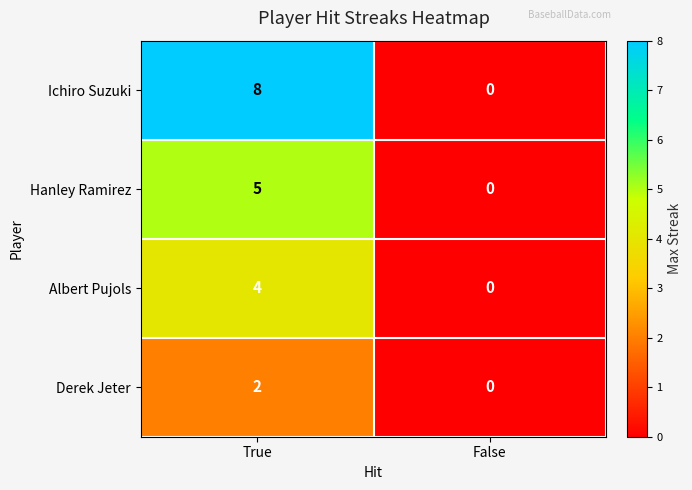

List the labels in order of Hanley Ramirez value, smallest first.

False, True